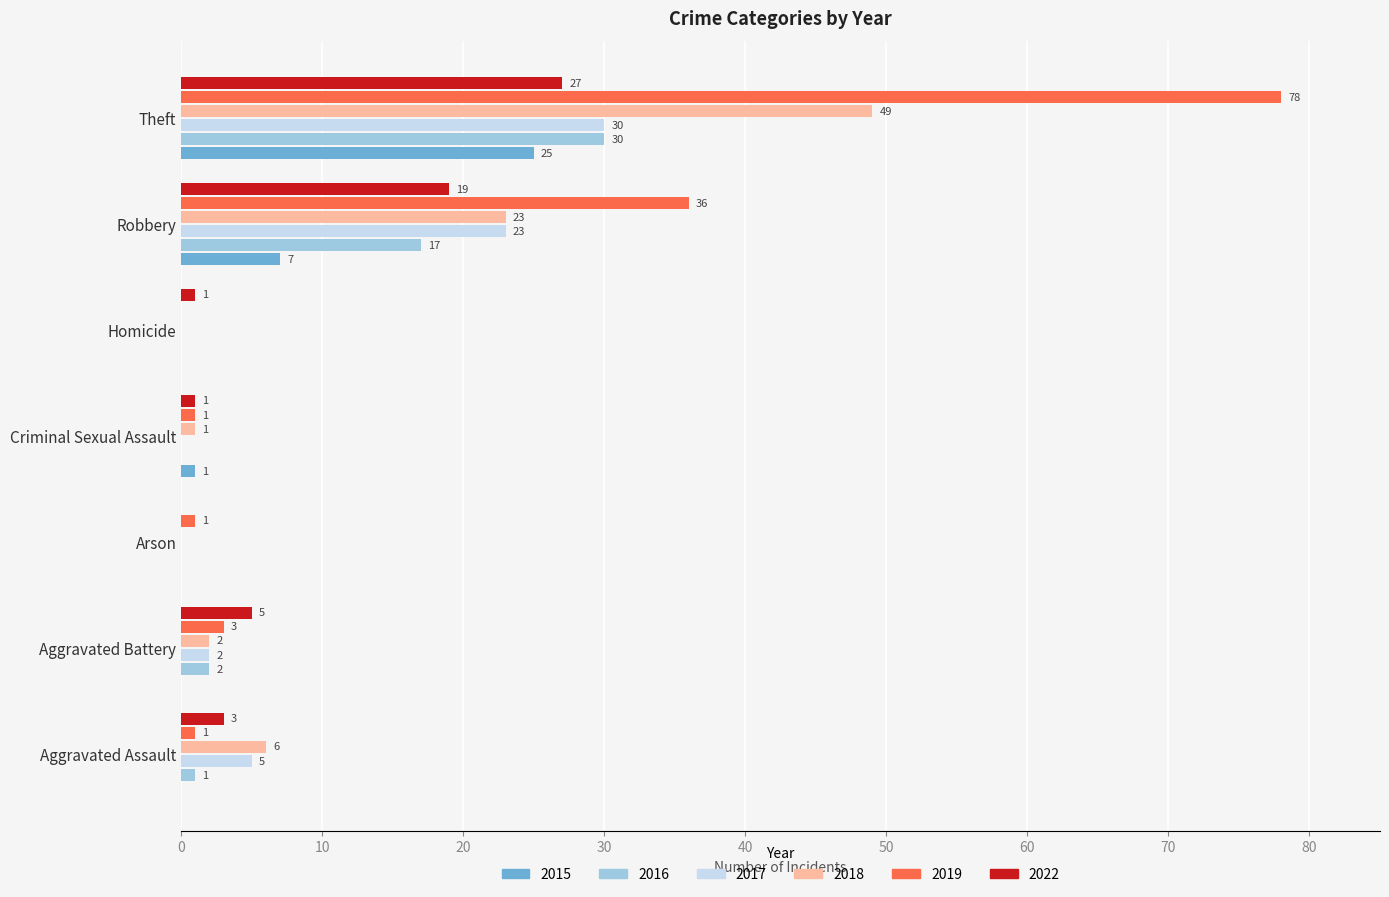

What is the total value across all series at Arson?

1